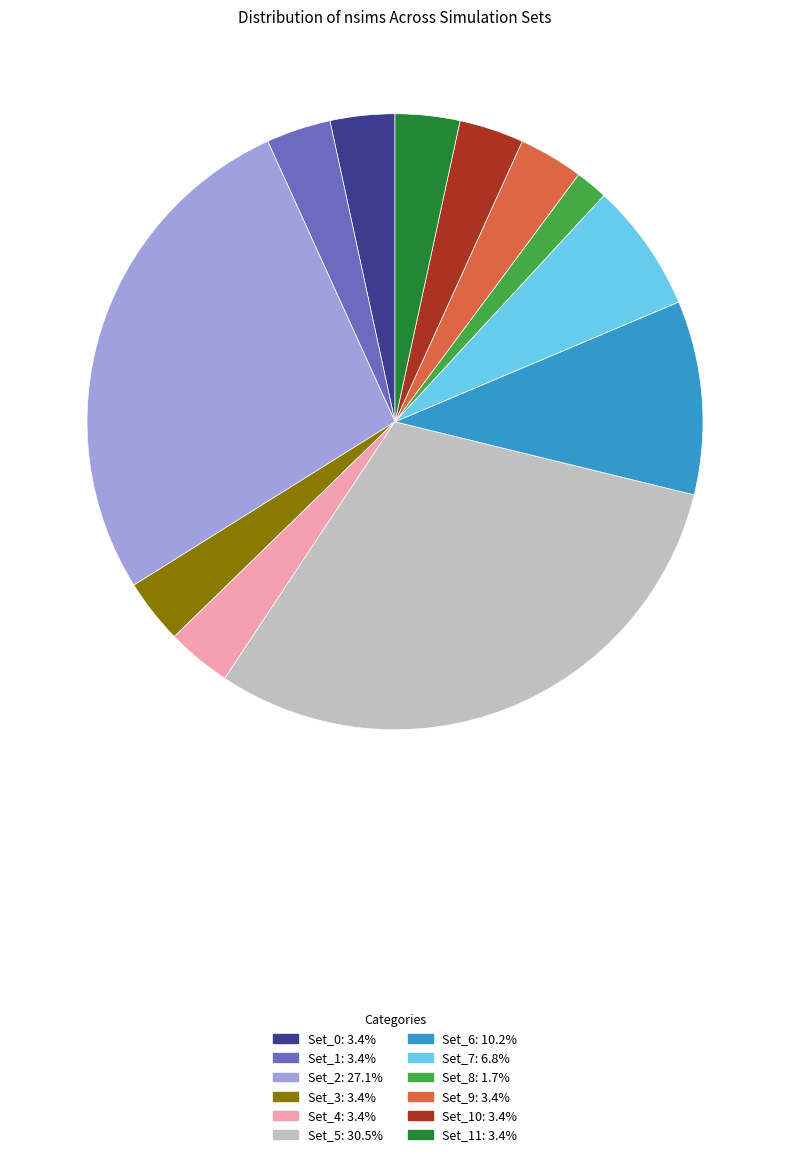

Does any single category account for the majority?

No